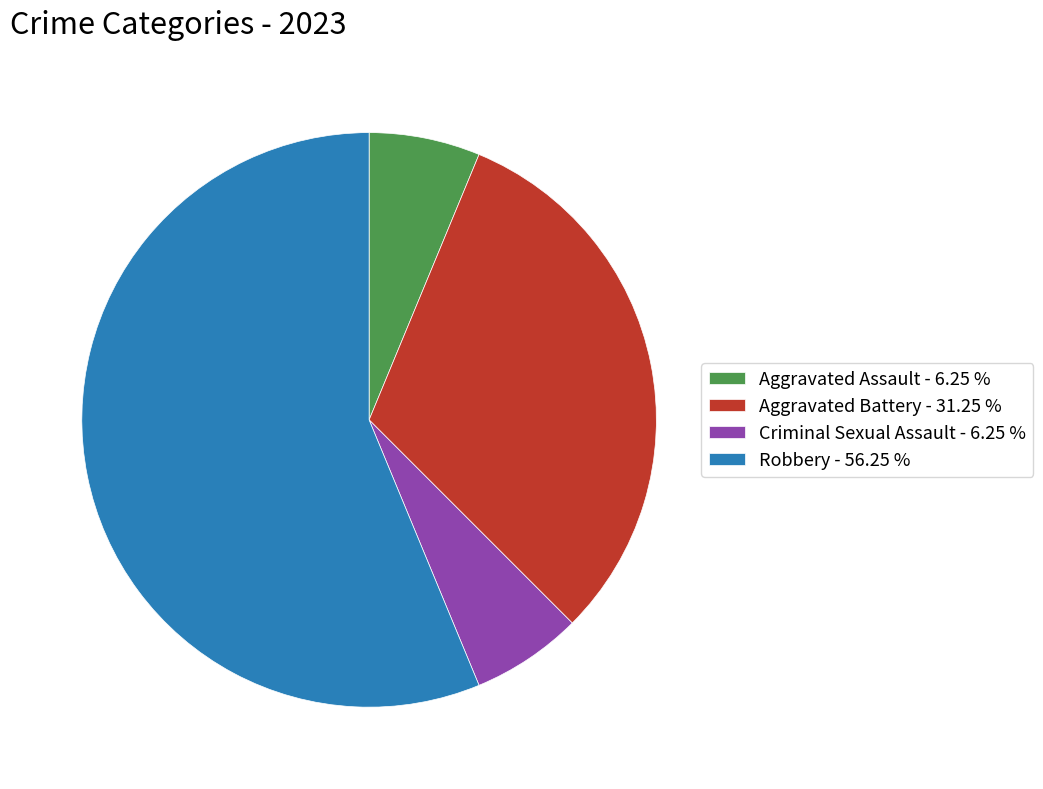

Which has a higher value, Criminal Sexual Assault or Robbery?

Robbery